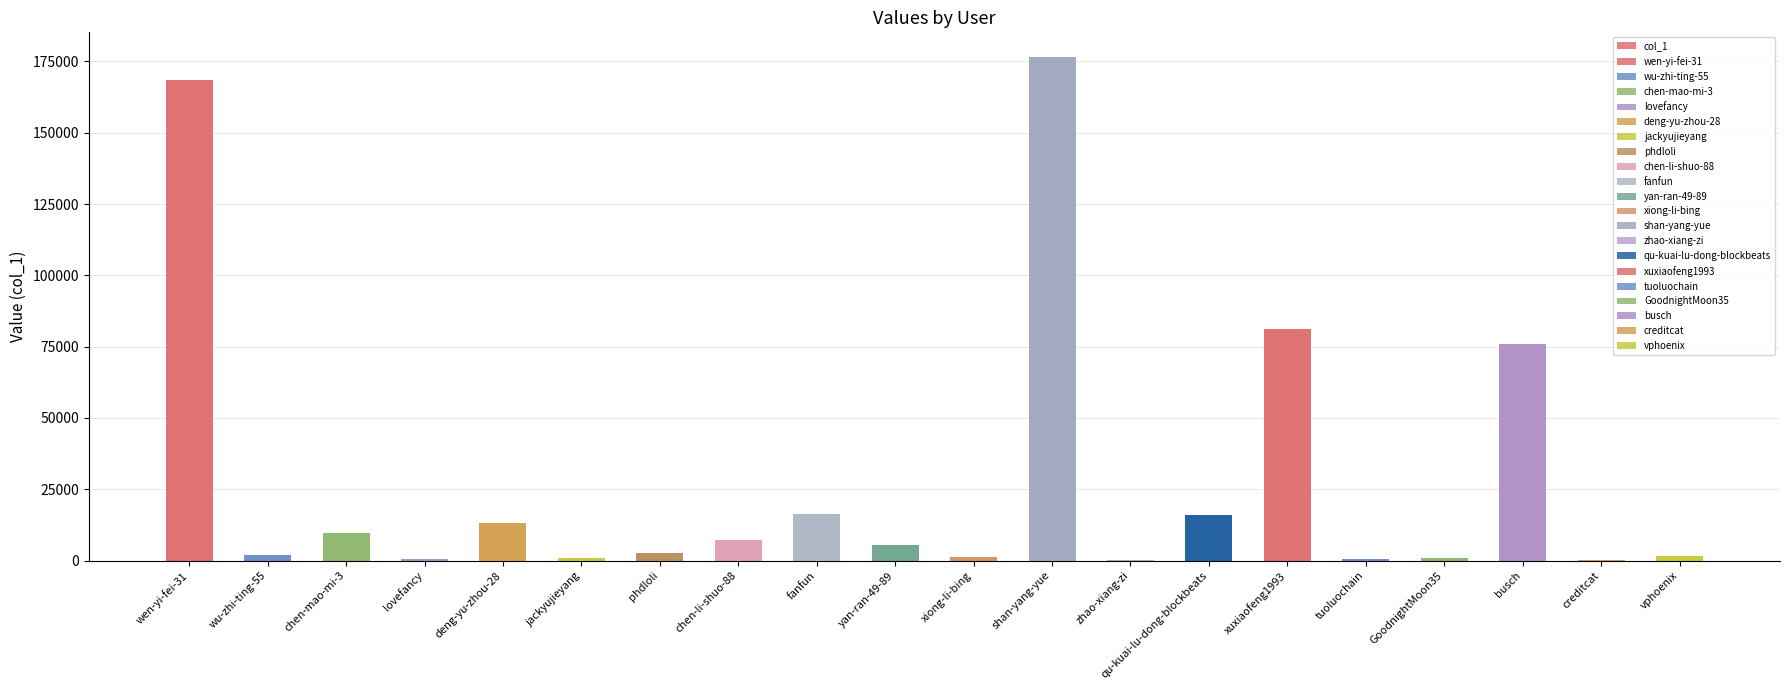

What is the average value?

29000